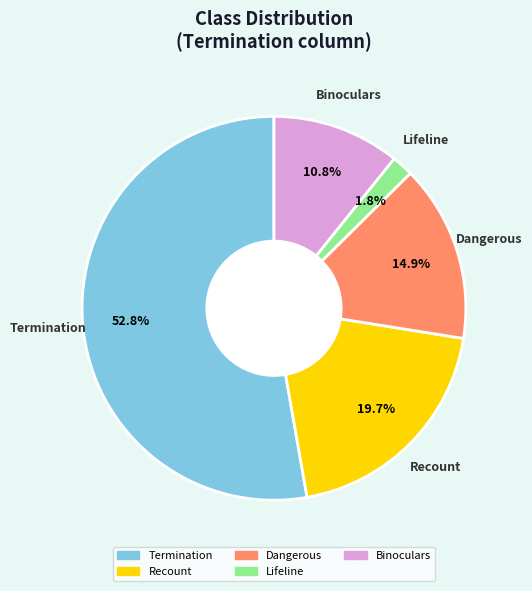

What portion of the pie excludes Termination?

47.2%